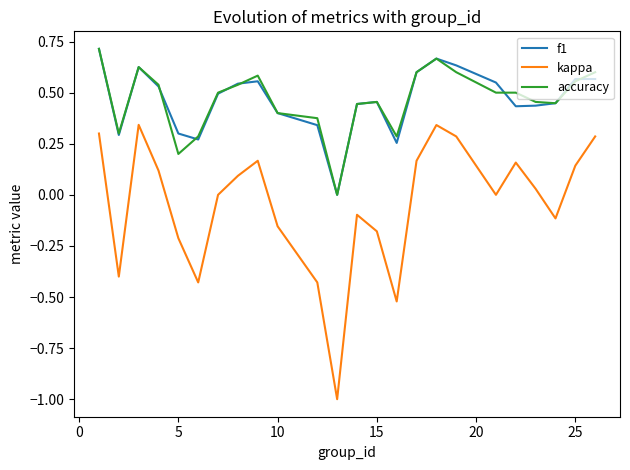

Does the chart display data point markers on the line(s)?

No